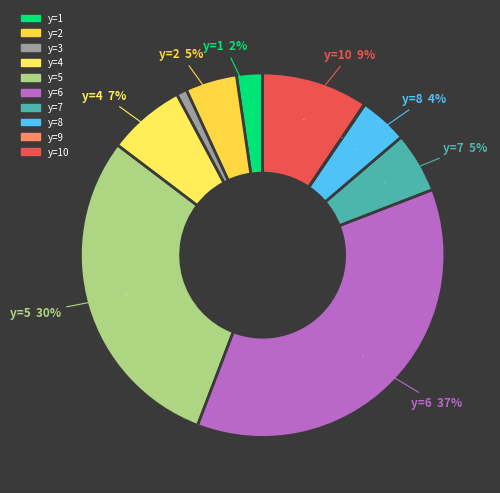

Count the number of slices in the pie.

10